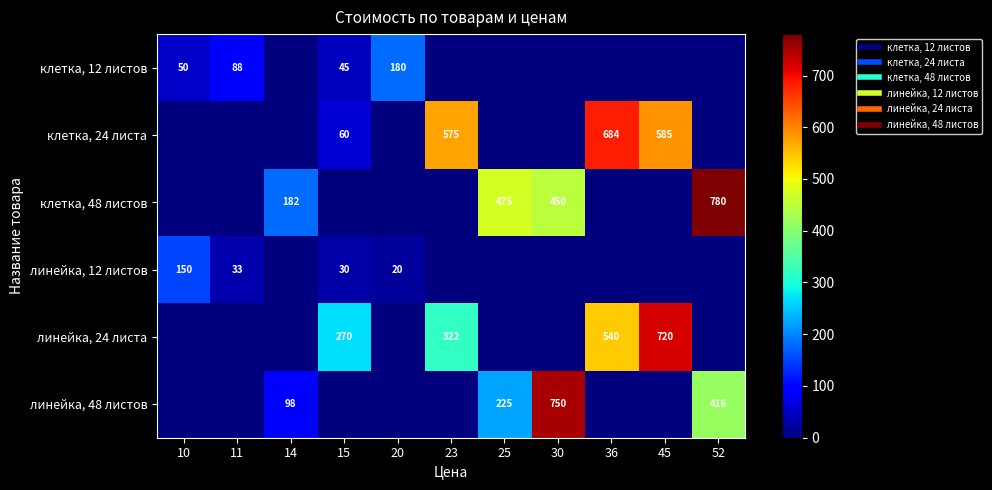

The value of клетка, 12 листов at 15 is 45. True or false?

True